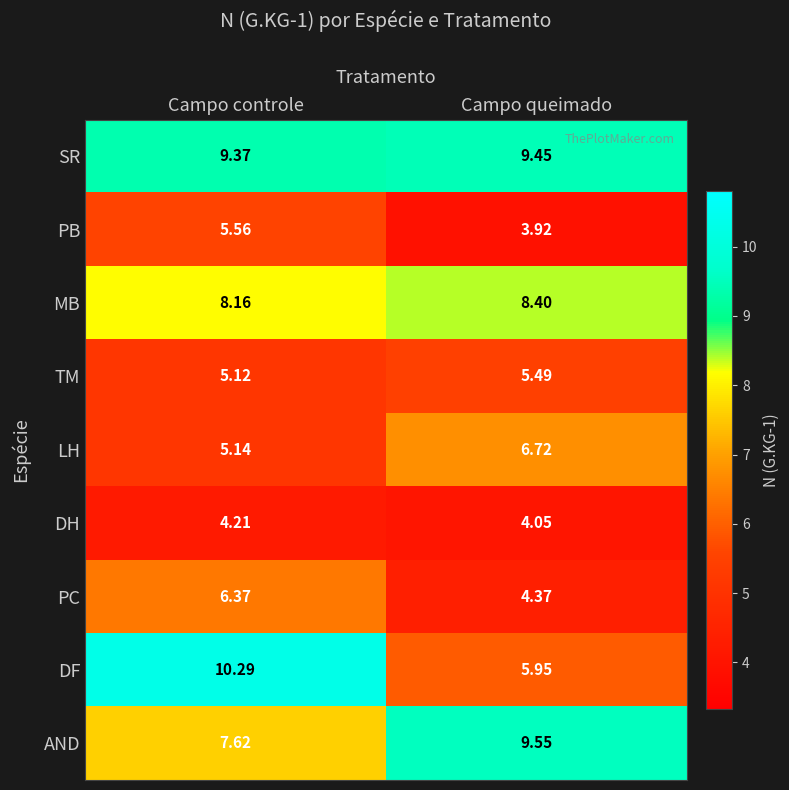

Which series has the largest total across all categories?

SR